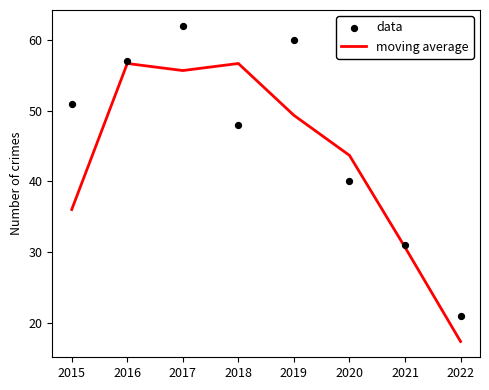

Which series reaches the minimum Y coordinate?

moving average